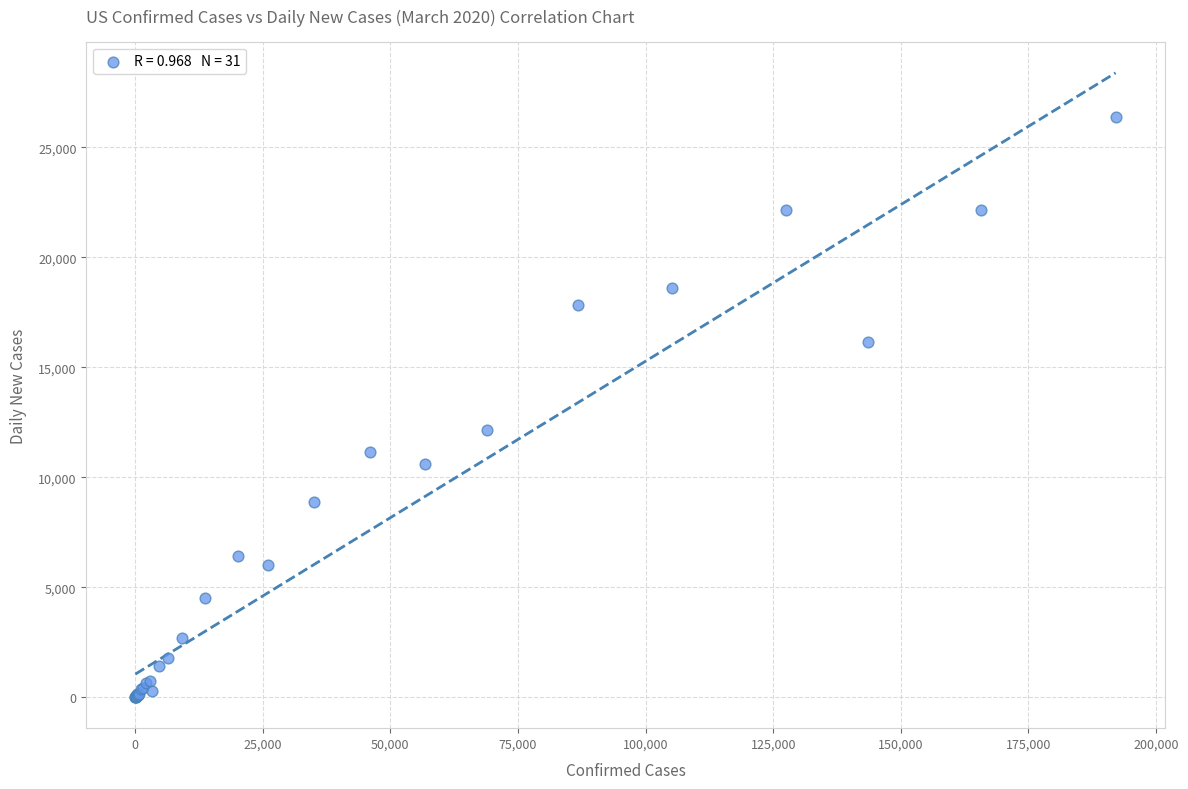

What Y value in the scatter plot is closest to 13197?

12127